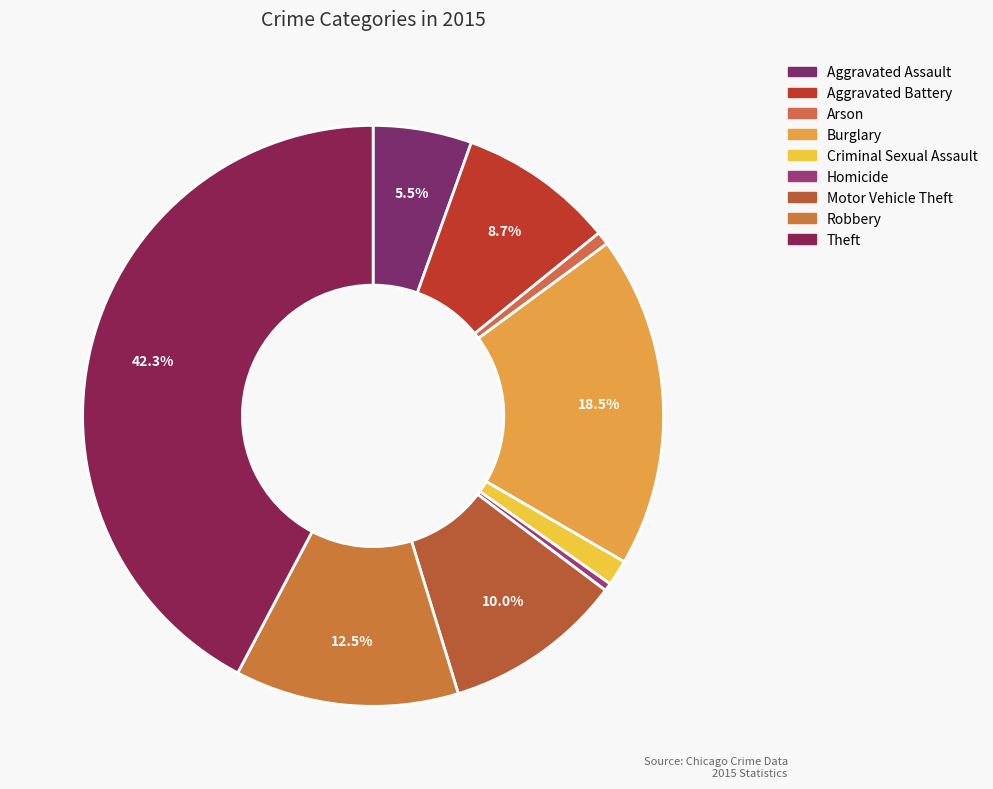

To the nearest percent, what is the average slice percentage?

11%